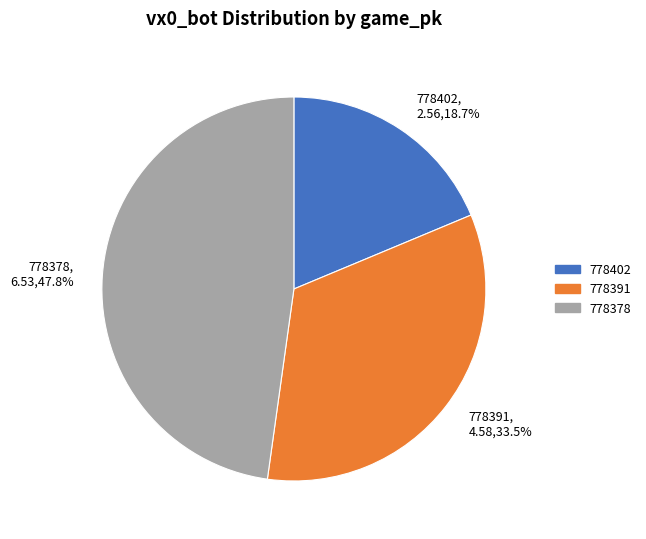

Is there any slice that represents more than half of the pie?

No